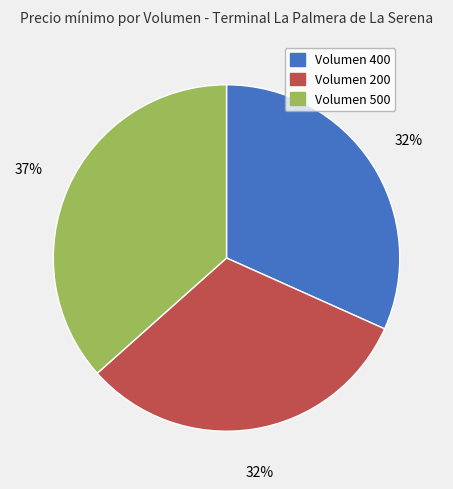

What is the largest slice in the pie chart?

Volumen 500